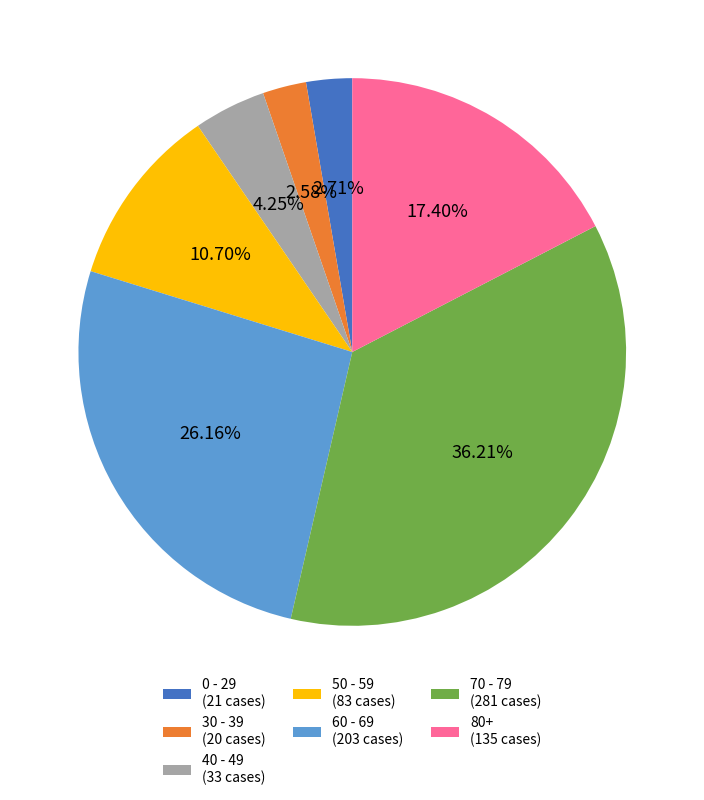

Approximately how many times larger is the value at 50 - 59 (83 cases) compared to 40 - 49 (33 cases)?

2.5